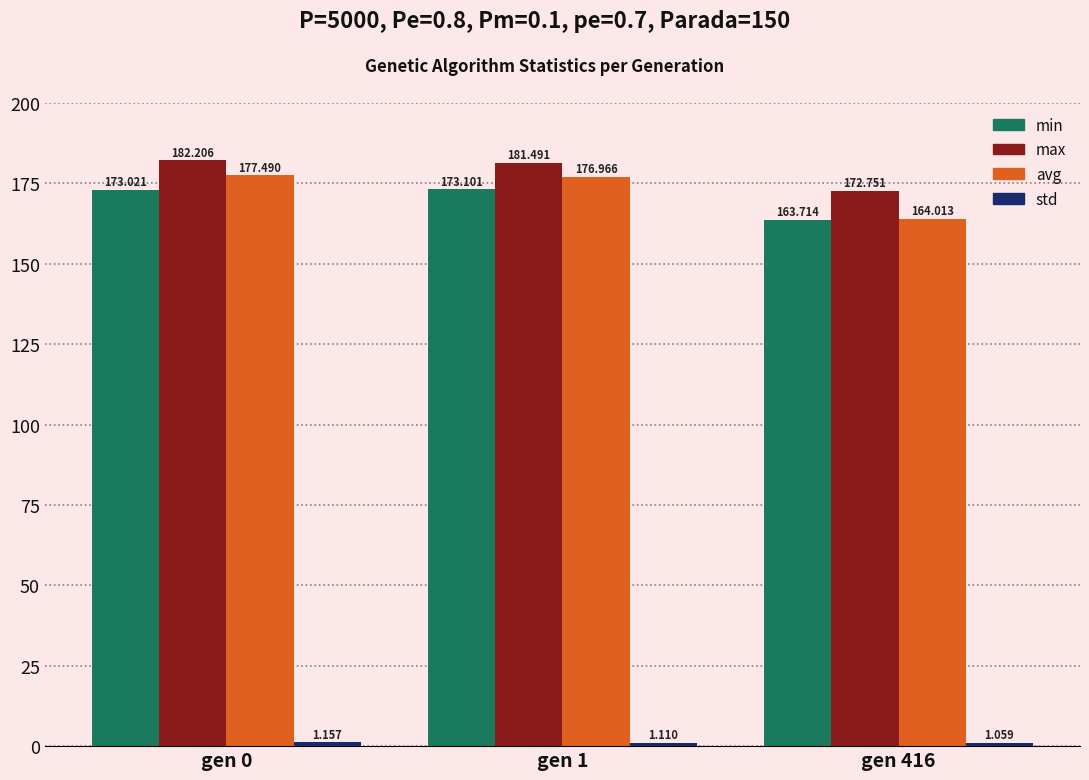

What value does the max series have at gen 0?

182.2